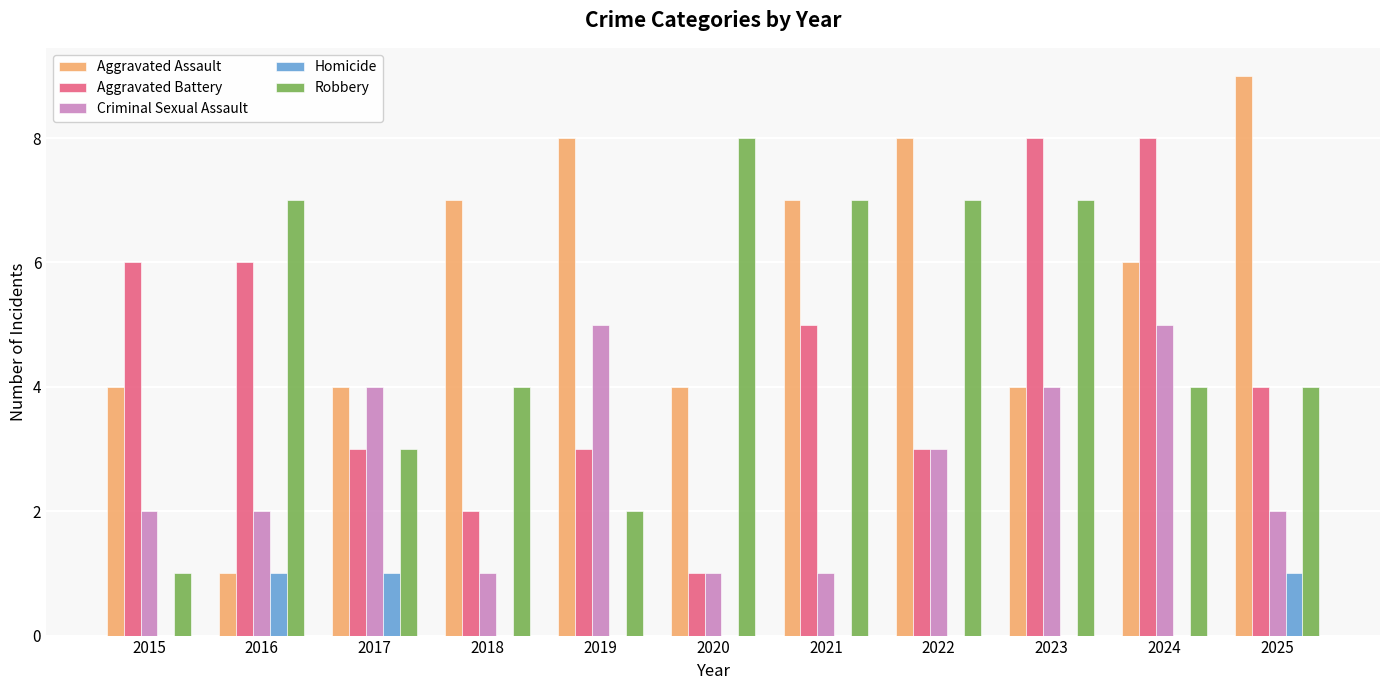

Reading left to right, extract all data points from this chart.

Aggravated Assault: 2015=4	2016=1	2017=4	2018=7	2019=8	2020=4	2021=7	2022=8	2023=4	2024=6	2025=9
Aggravated Battery: 2015=6	2016=6	2017=3	2018=2	2019=3	2020=1	2021=5	2022=3	2023=8	2024=8	2025=4
Criminal Sexual Assault: 2015=2	2016=2	2017=4	2018=1	2019=5	2020=1	2021=1	2022=3	2023=4	2024=5	2025=2
Homicide: 2015=0	2016=1	2017=1	2018=0	2019=0	2020=0	2021=0	2022=0	2023=0	2024=0	2025=1
Robbery: 2015=1	2016=7	2017=3	2018=4	2019=2	2020=8	2021=7	2022=7	2023=7	2024=4	2025=4